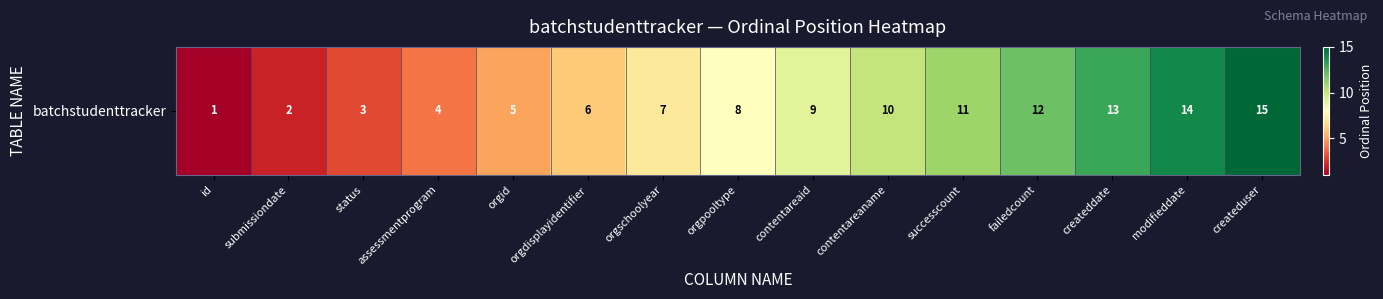

How many series are shown in this chart?

1